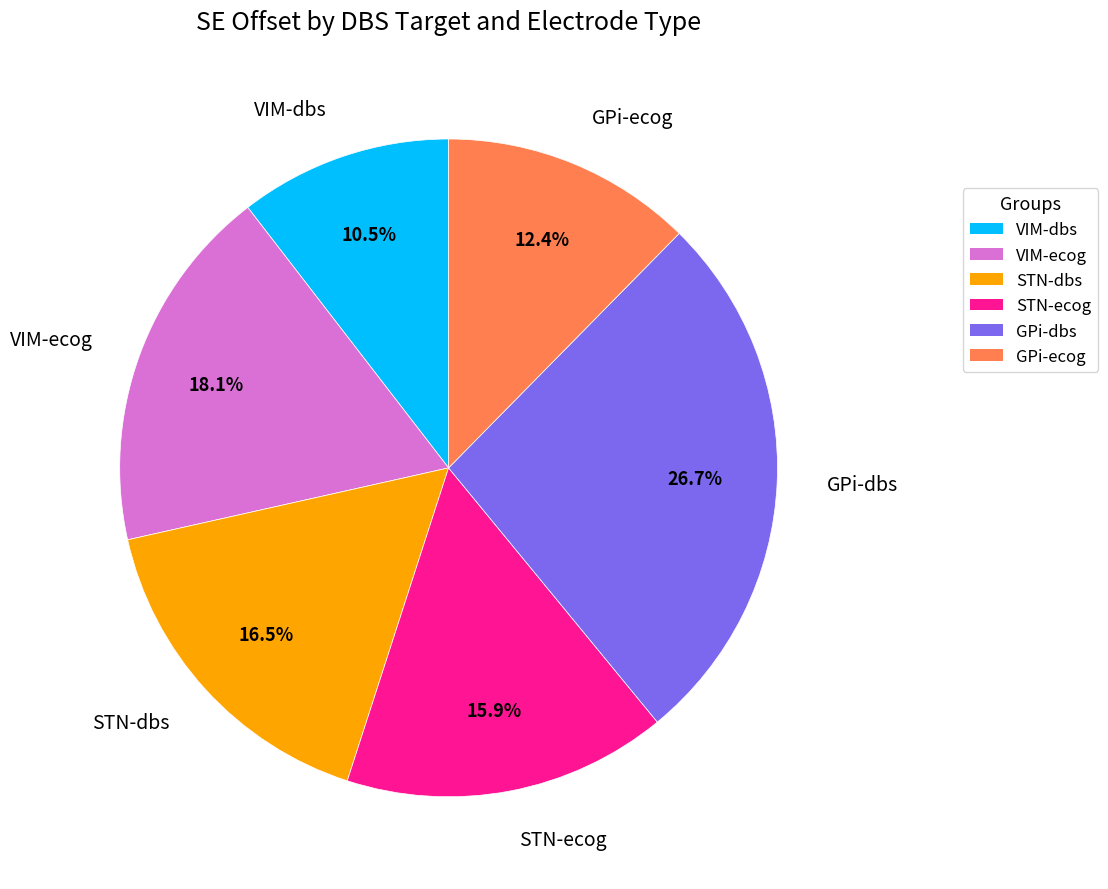

Between VIM-ecog and GPi-ecog, which is larger?

VIM-ecog